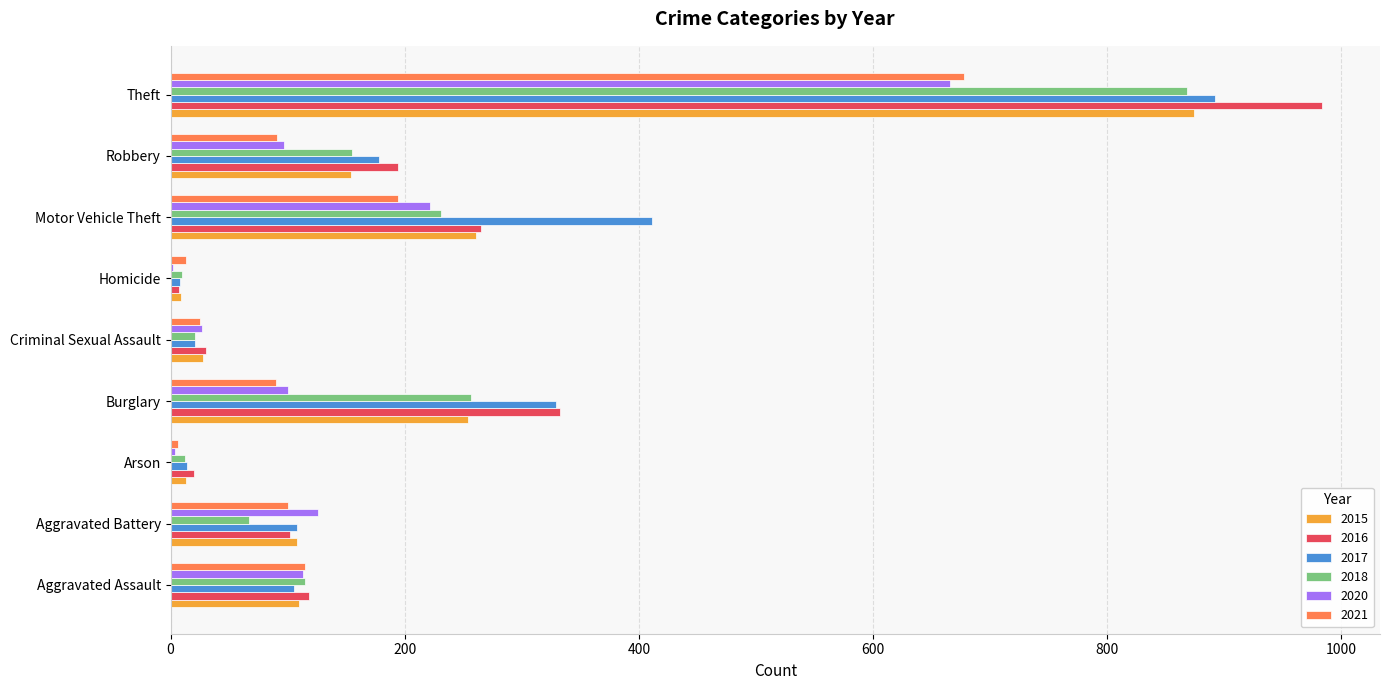

What is the sum of all 2021 values?

1312